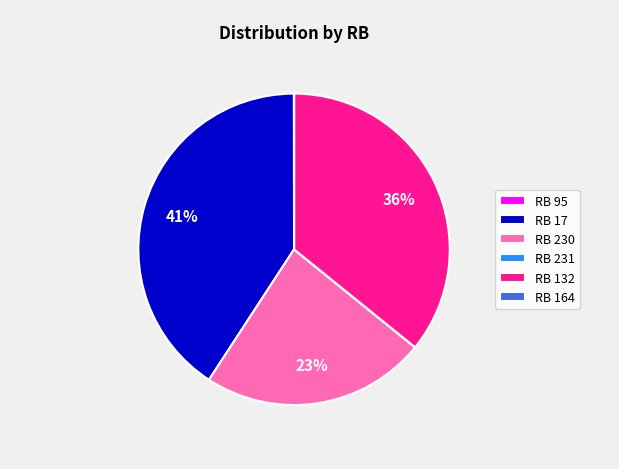

Which category has the biggest portion of the pie?

RB 17